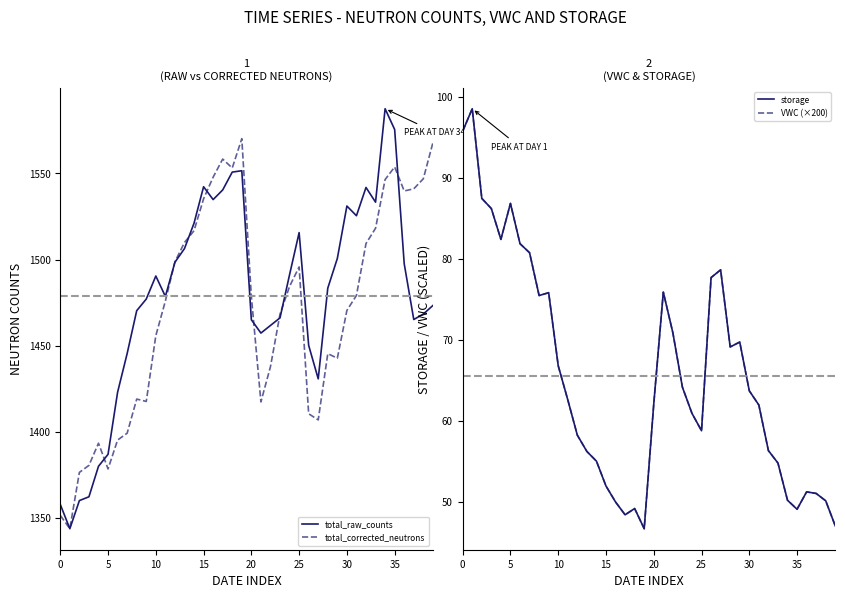

What is the sum of the total_raw_counts values at 16 and 37?

3000.0